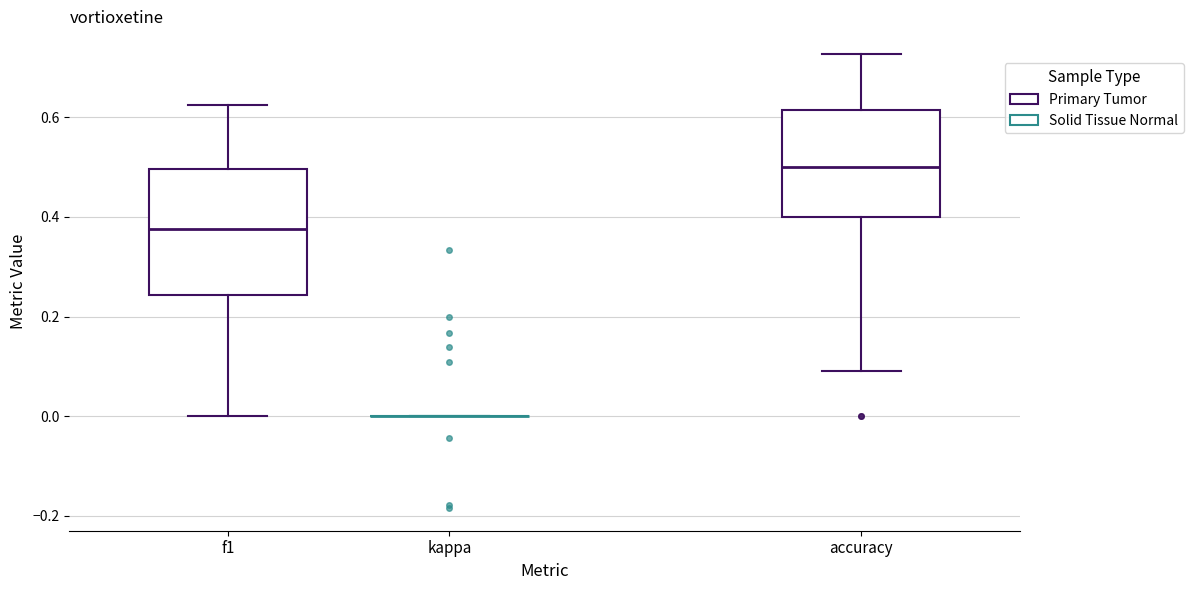

Reading left to right, read every box against the y-axis: the position of its median line, the range the box covers, and the ends of its whiskers. The values are not printed on the chart, so give them approximately, as read against the axis.

f1: median 0.38, box 0.24 to 0.50, whiskers 0.00 to 0.62
kappa: box collapsed to a line at 0.00, whiskers 0.00 to 0.00
accuracy: median 0.50, box 0.40 to 0.62, whiskers 0.10 to 0.72